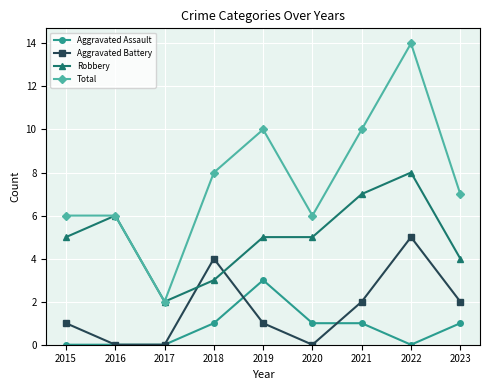

True or false: Total and Aggravated Battery intersect in this chart.

False